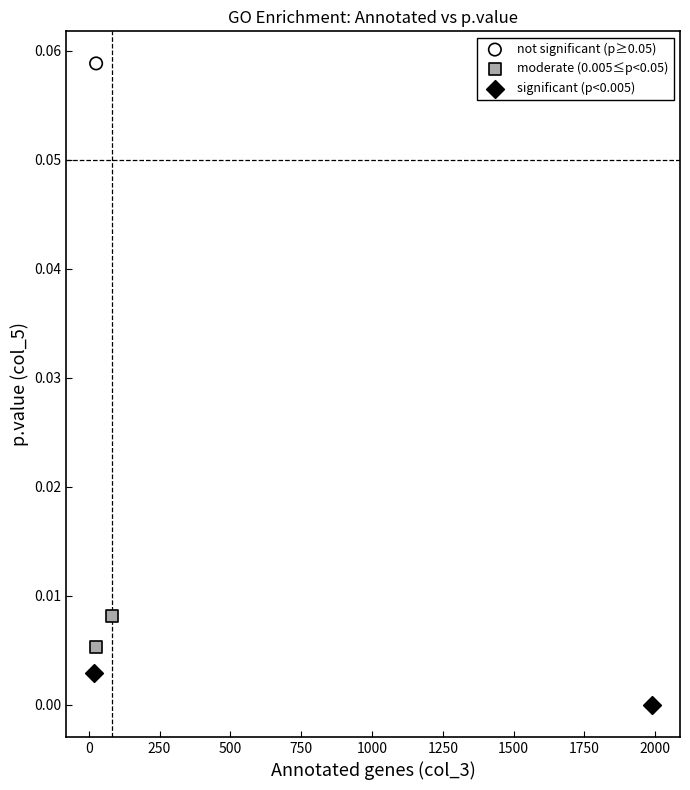

What are all the series names shown in the legend?

not significant (p≥0.05), moderate (0.005≤p<0.05), significant (p<0.005)